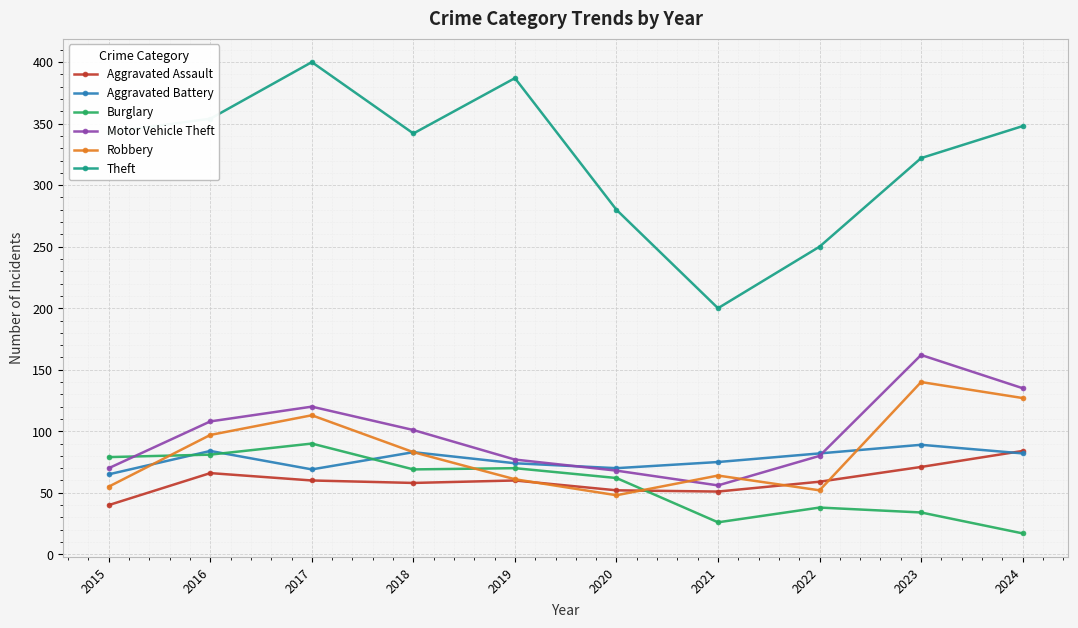

Where is the first local minimum for Robbery?

2020